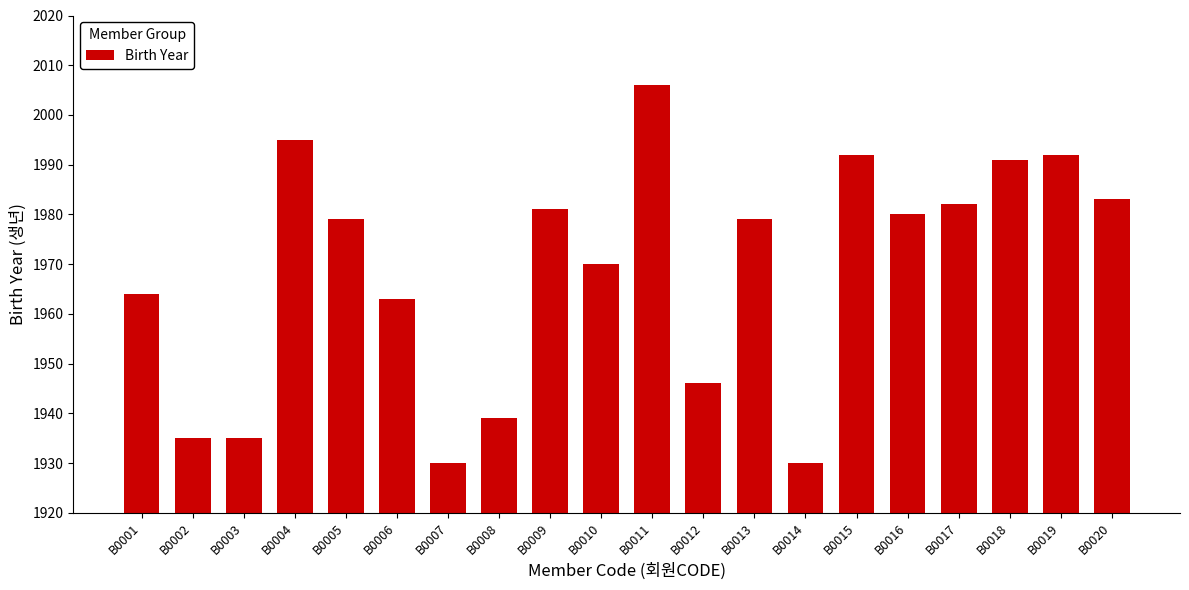

What is the value of the 5th bar from the left?

1979